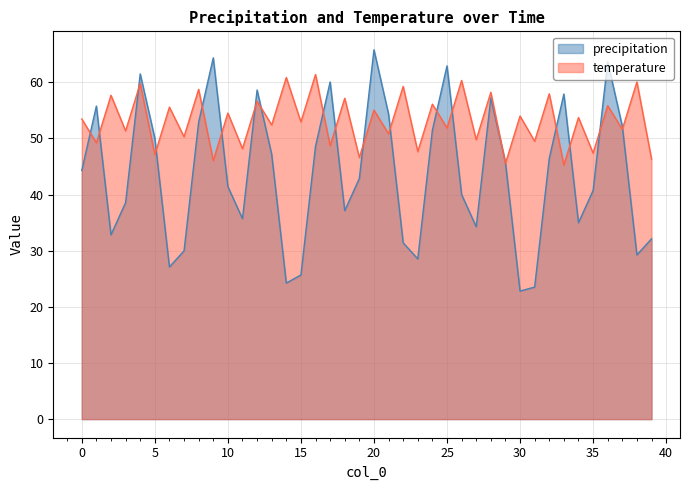

What is the difference between the maximum and minimum values in the precipitation series?

43.0